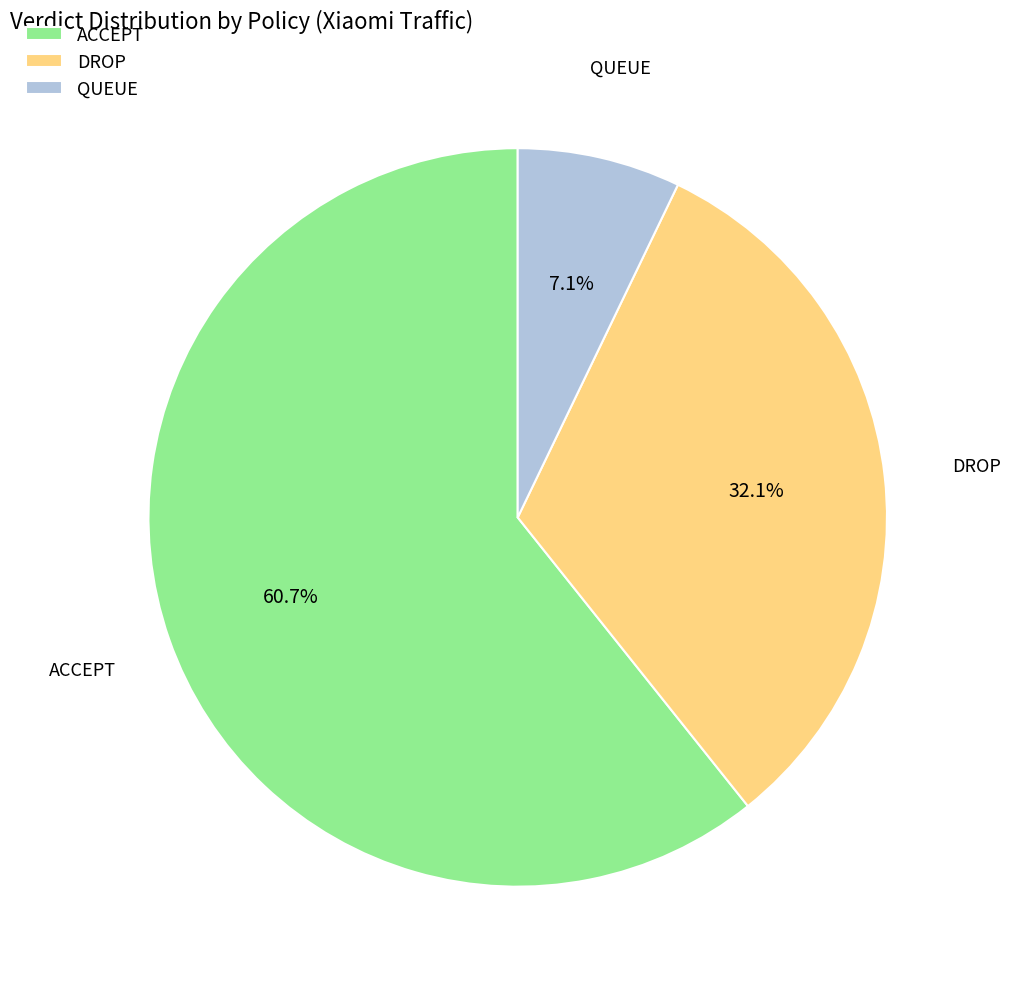

How many slices are in this pie chart?

3